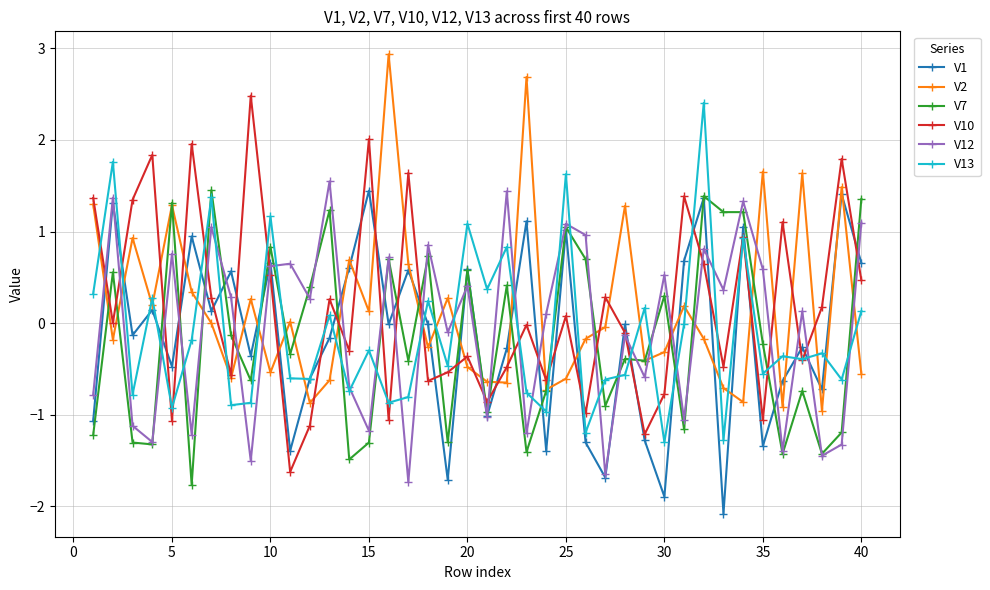

What is the highest value of the V12 series?

1.5